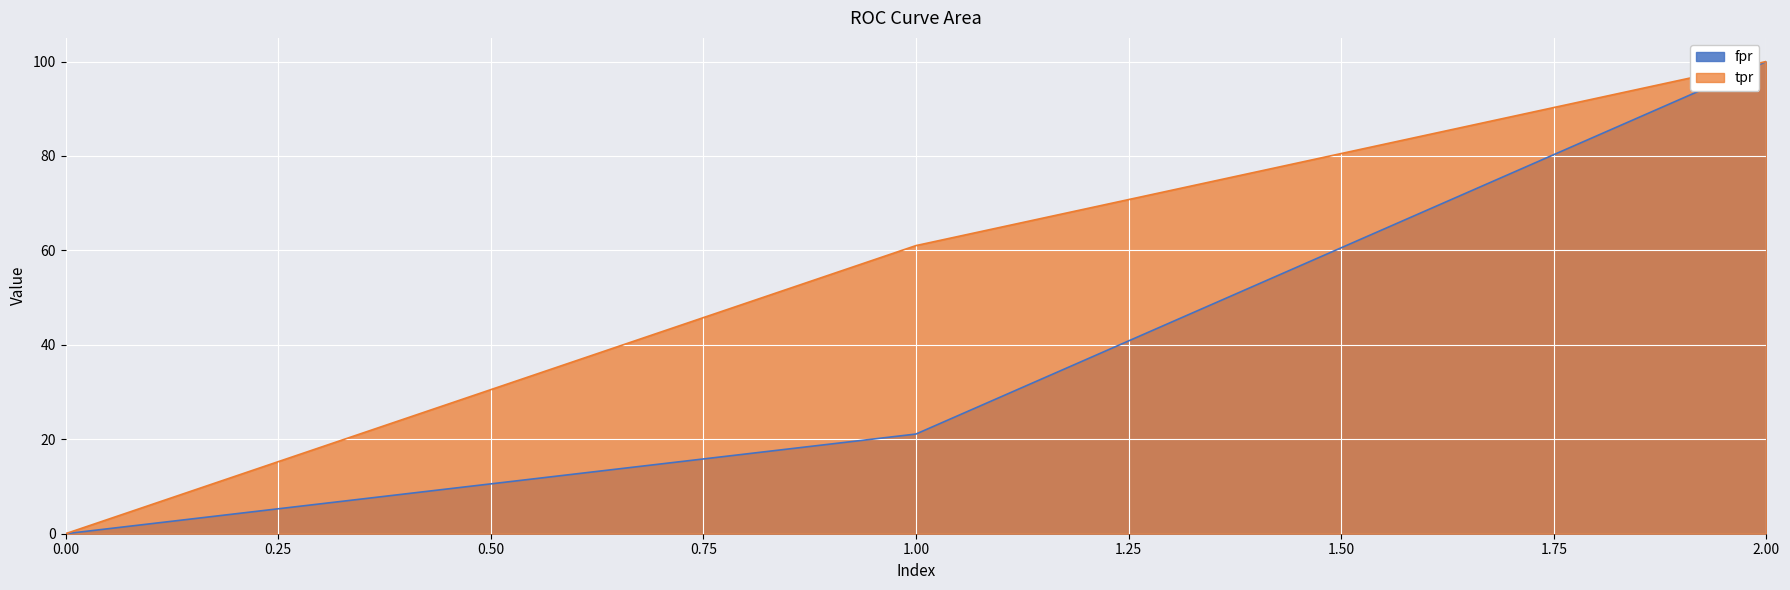

How many lines are shown in the chart?

2